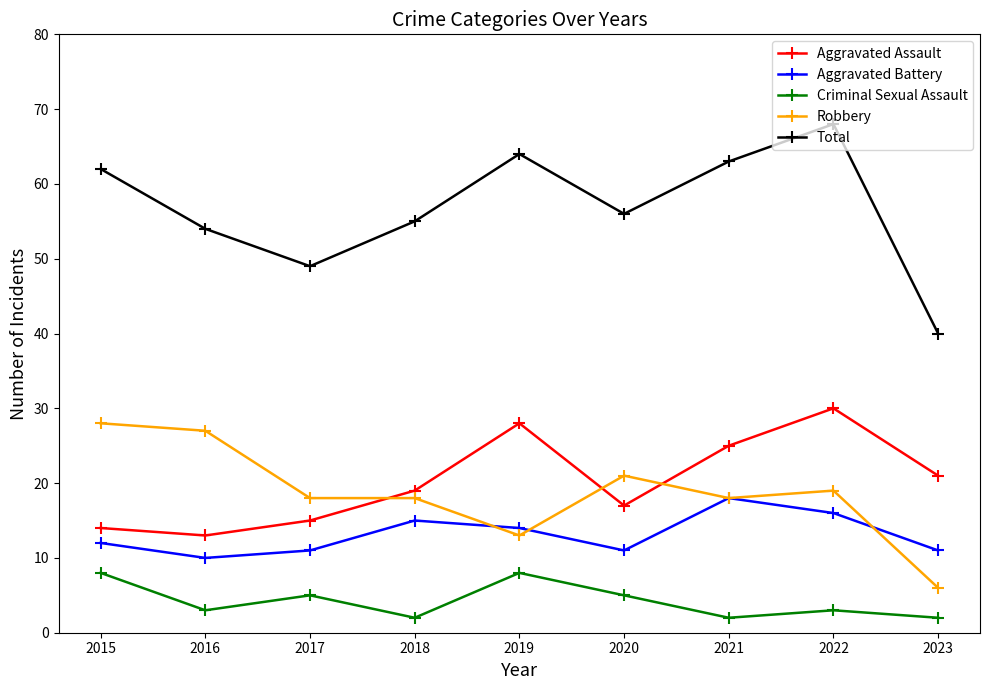

What is the difference between the Aggravated Battery values at 2020 and 2022?

5